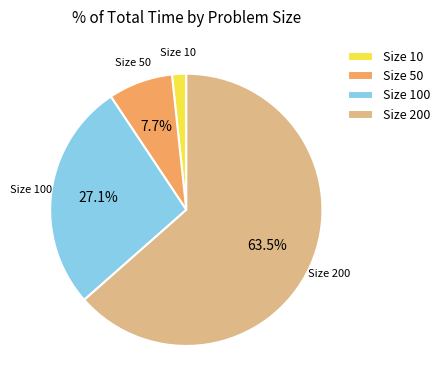

Which slice is the largest?

Size 200